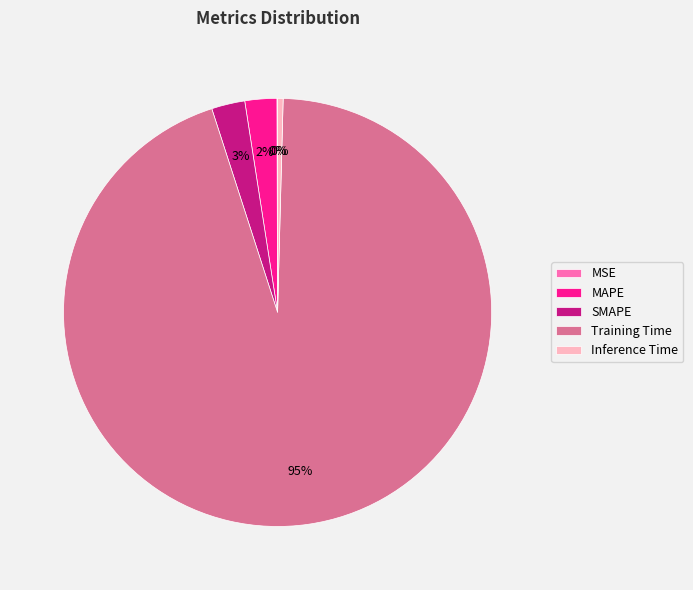

To the nearest percent, what is the difference between the largest and smallest slice percentages?

95%